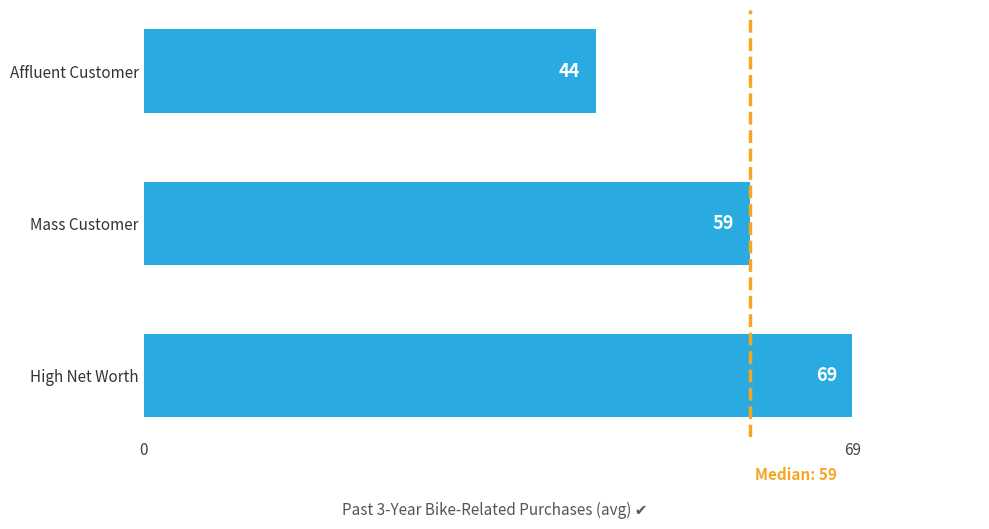

What is the maximum value shown in the chart?

69